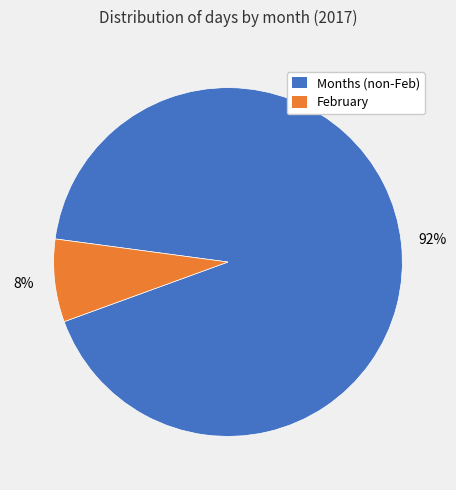

Which category accounts for the majority?

Months (non-Feb)